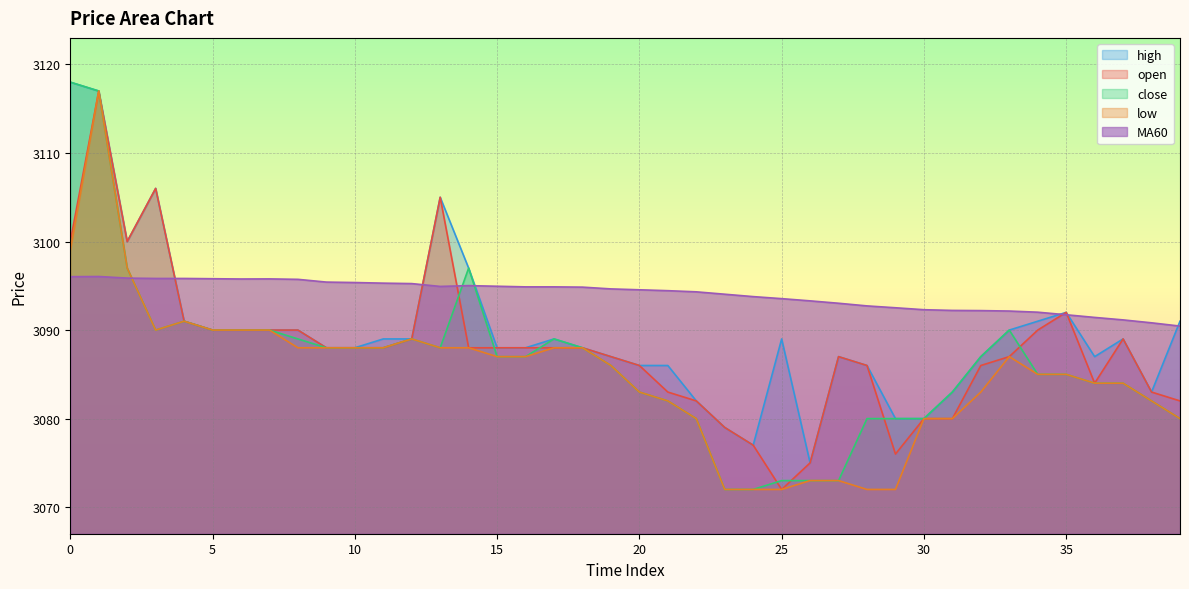

Which series ends up on top after the final intersection of close and open?

open